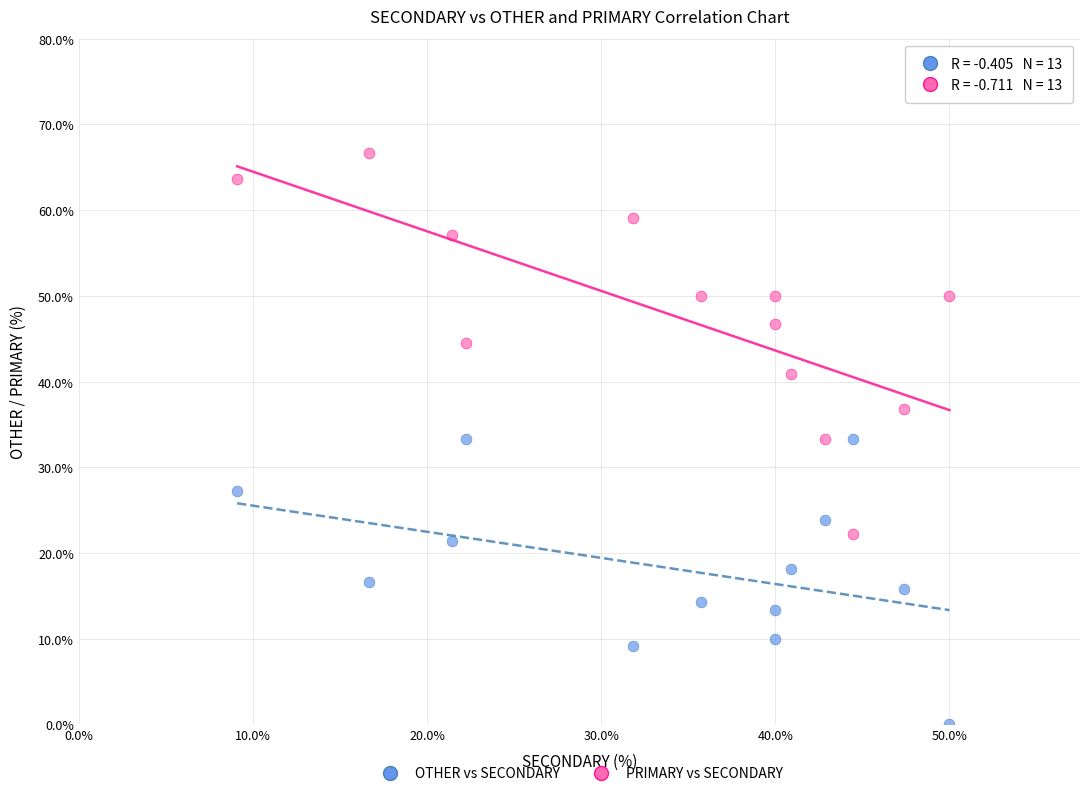

What are all the series names shown in the legend?

OTHER vs SECONDARY, PRIMARY vs SECONDARY